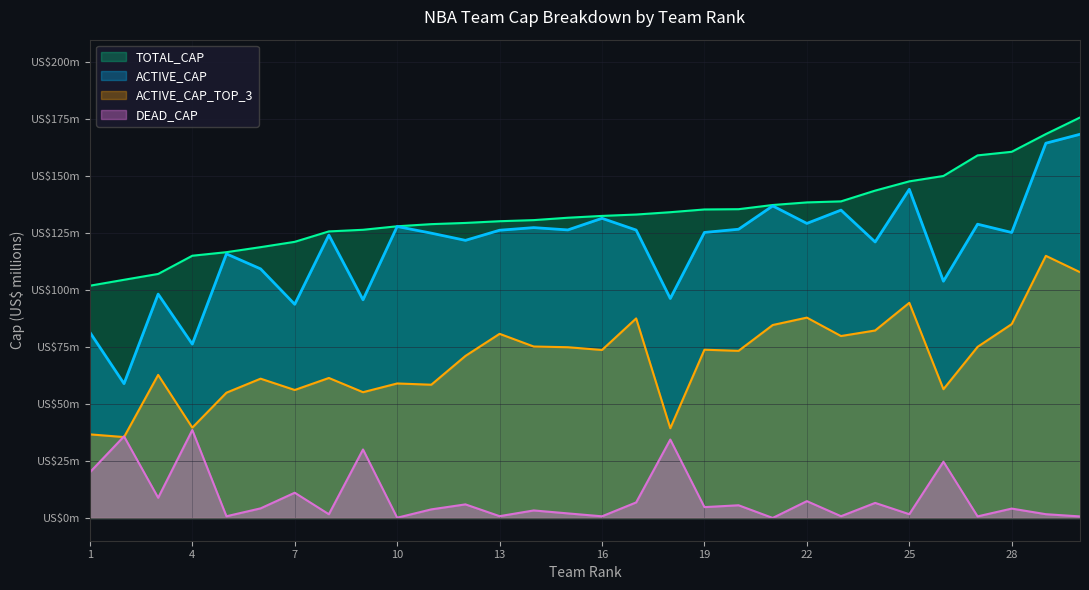

At which category is the sum across all series the highest?

30